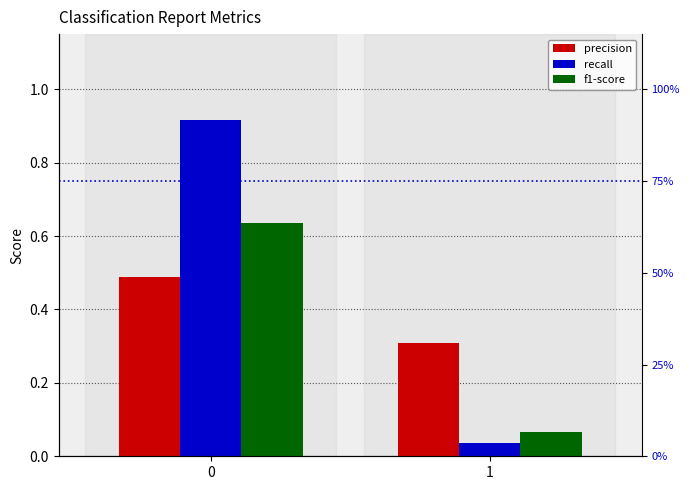

Rank the series by their average value, from lowest to highest.

f1-score, precision, recall